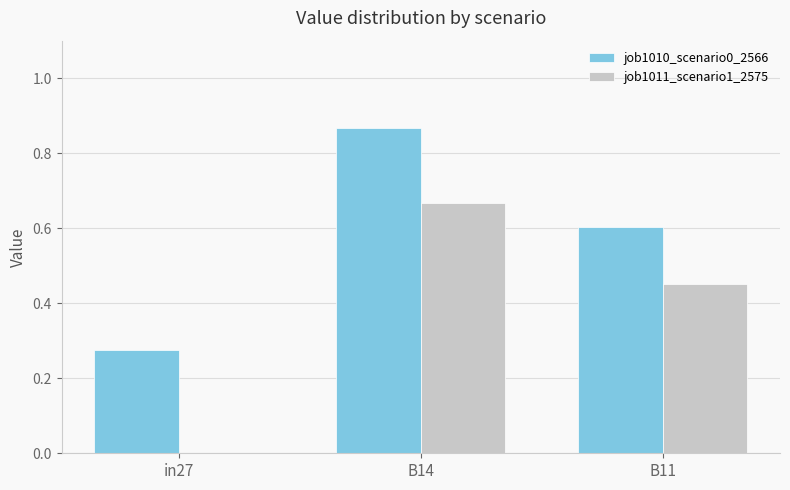

Which series changed the most between in27 and B14?

job1011_scenario1_2575